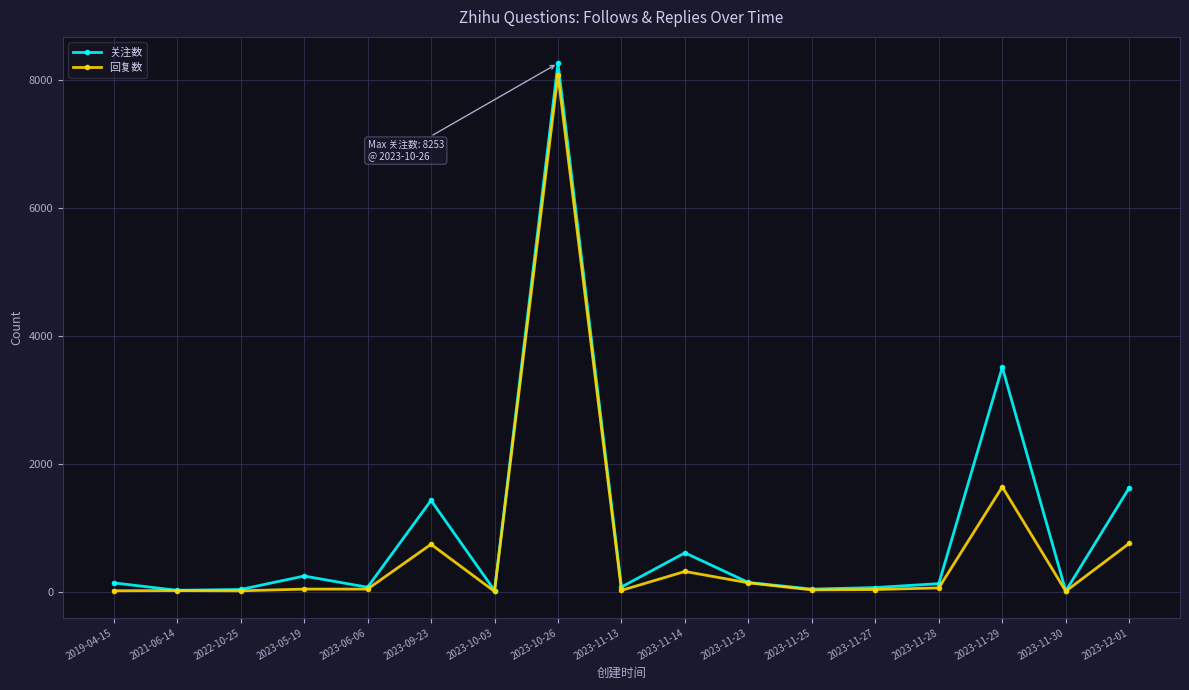

Read the 回复数 value at 2023-05-19, to the nearest 10.

50